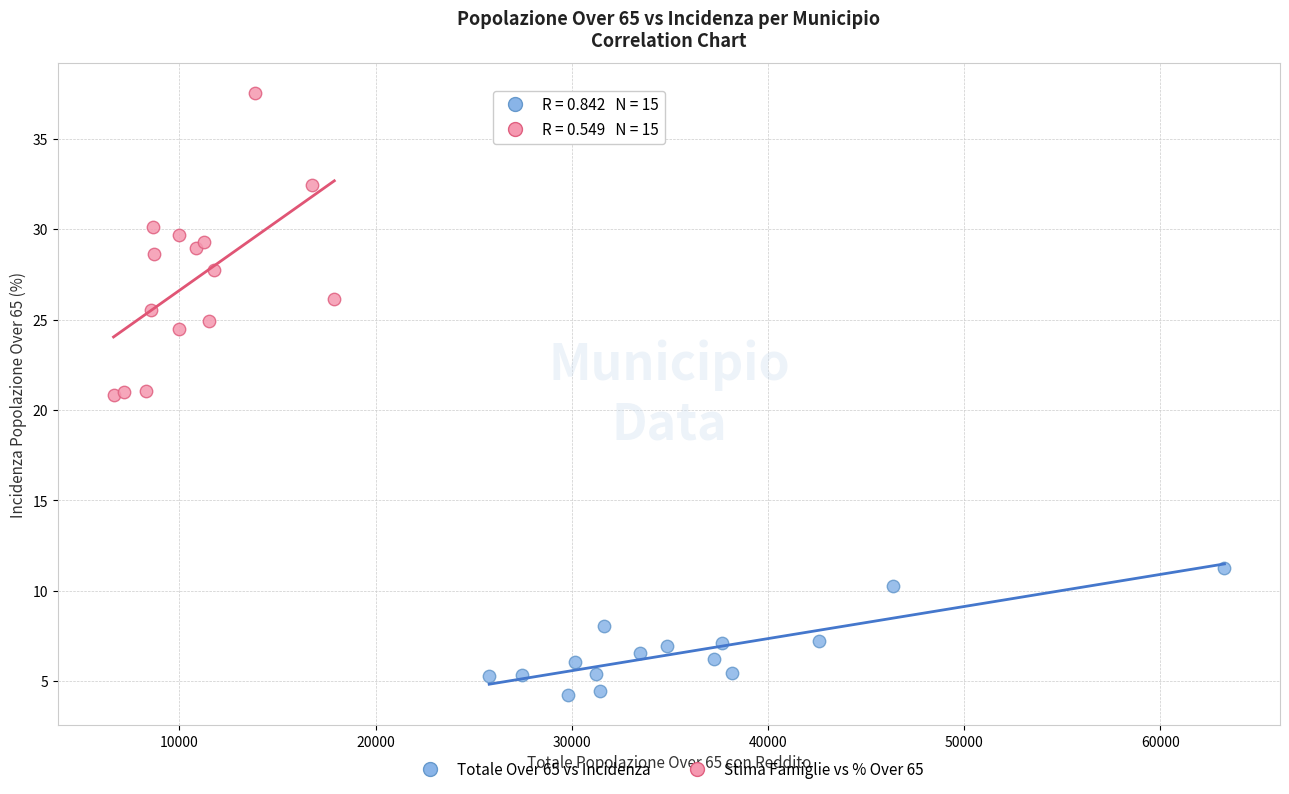

Which series contains the lowest Y value?

Totale Over 65 vs Incidenza